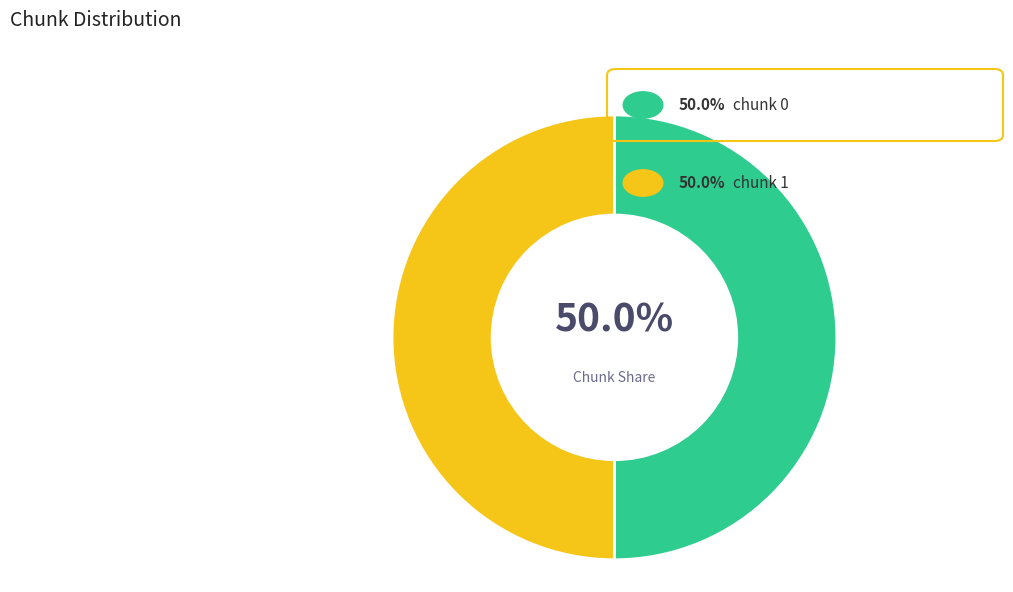

How many slices are in this pie chart?

2